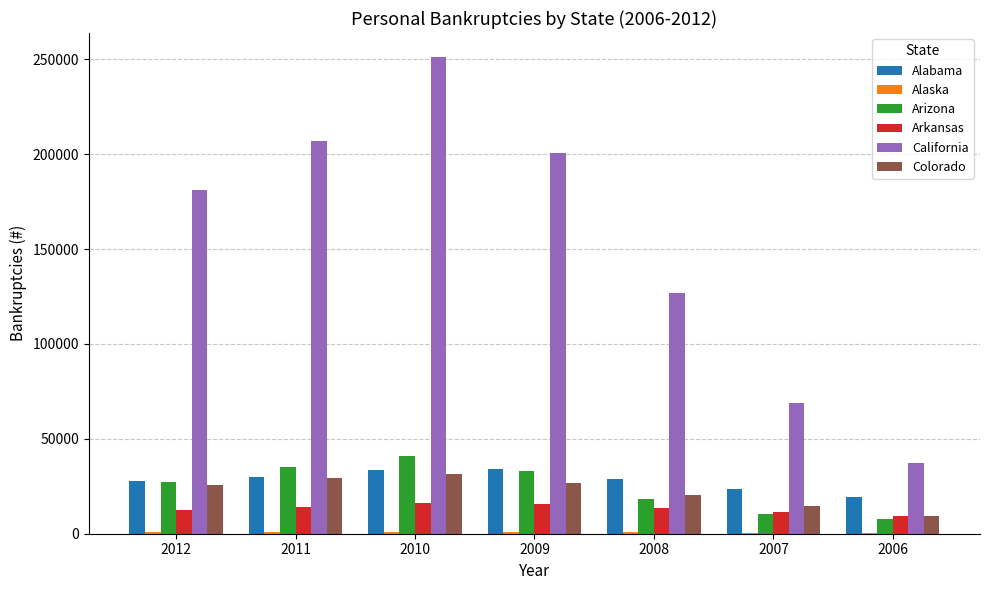

Which series has the largest total across all categories?

California